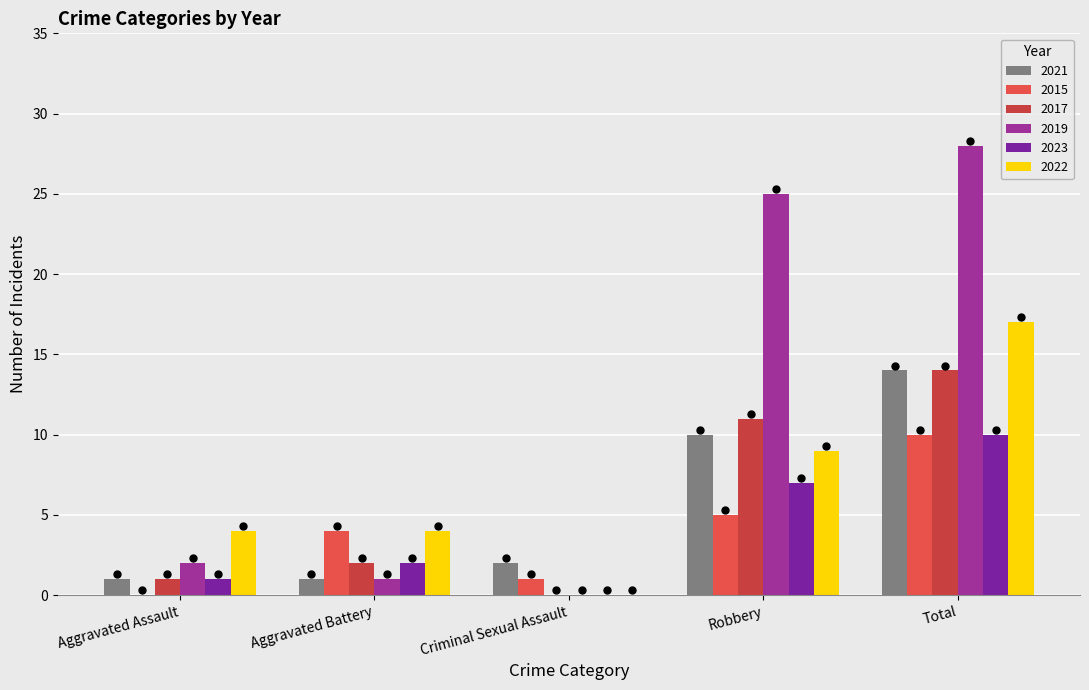

What is the total value across all series at Robbery?

67